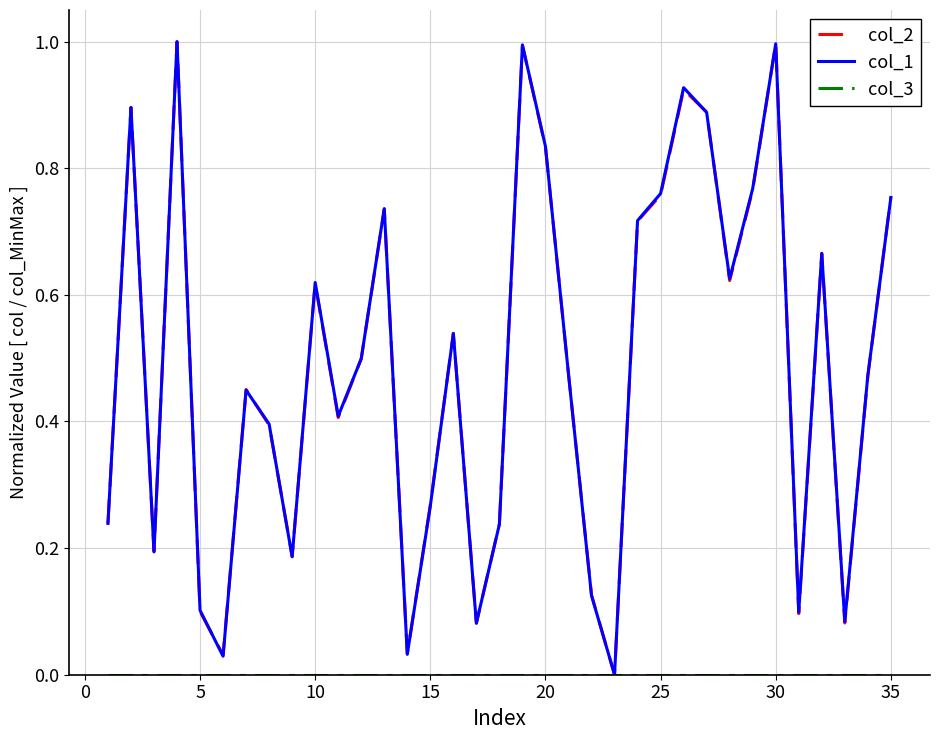

What is the maximum value for col_2?

1.0